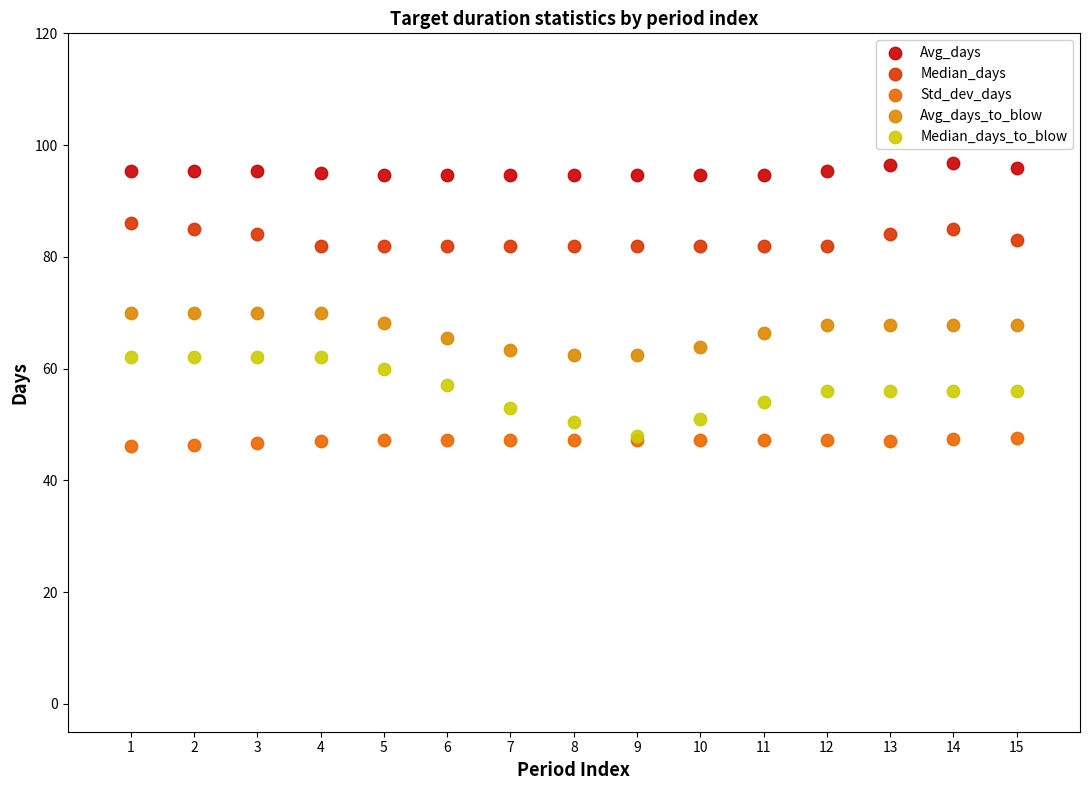

What are all the series names shown in the legend?

Avg_days, Median_days, Std_dev_days, Avg_days_to_blow, Median_days_to_blow